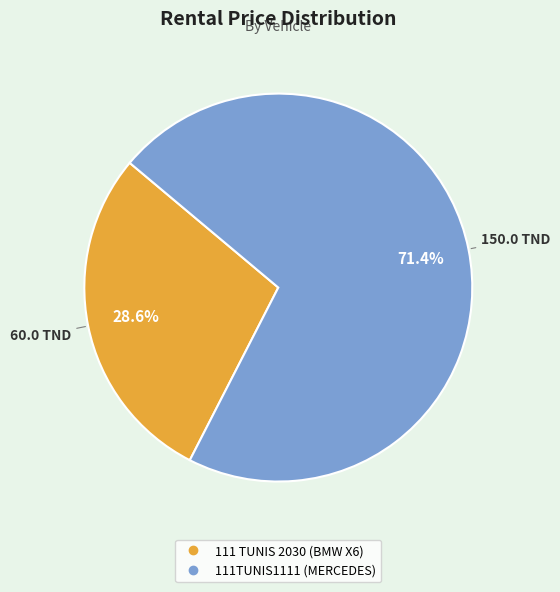

Combined, what portion of the pie is 111 TUNIS 2030 (BMW X6) and 111TUNIS1111 (MERCEDES)?

100.0%